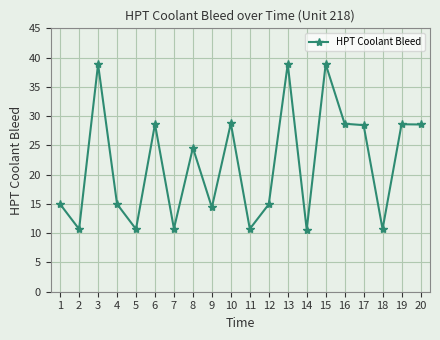

At which label is the value closest to 24?

8